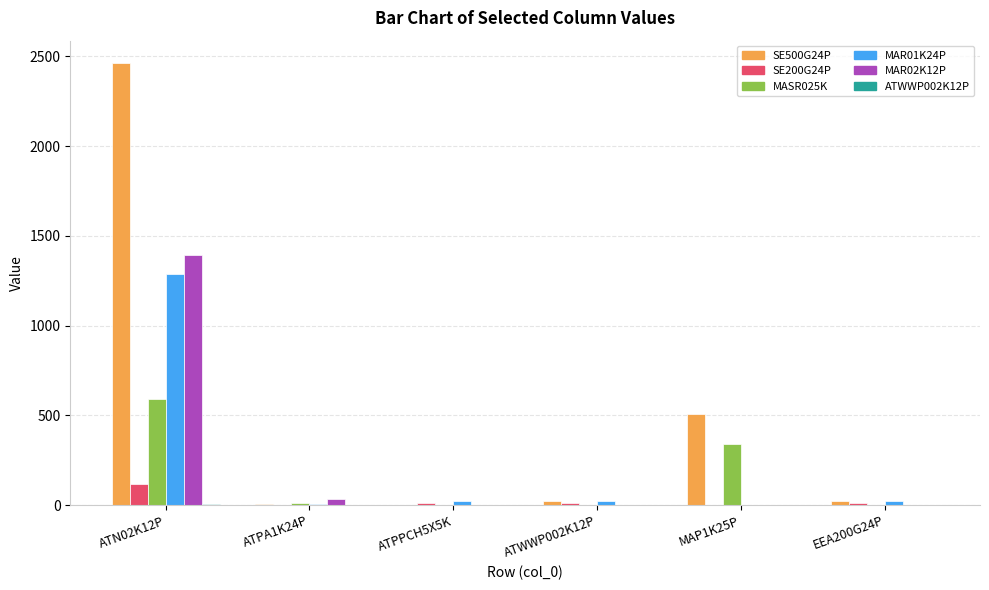

At which category is the sum across all series the highest?

ATN02K12P